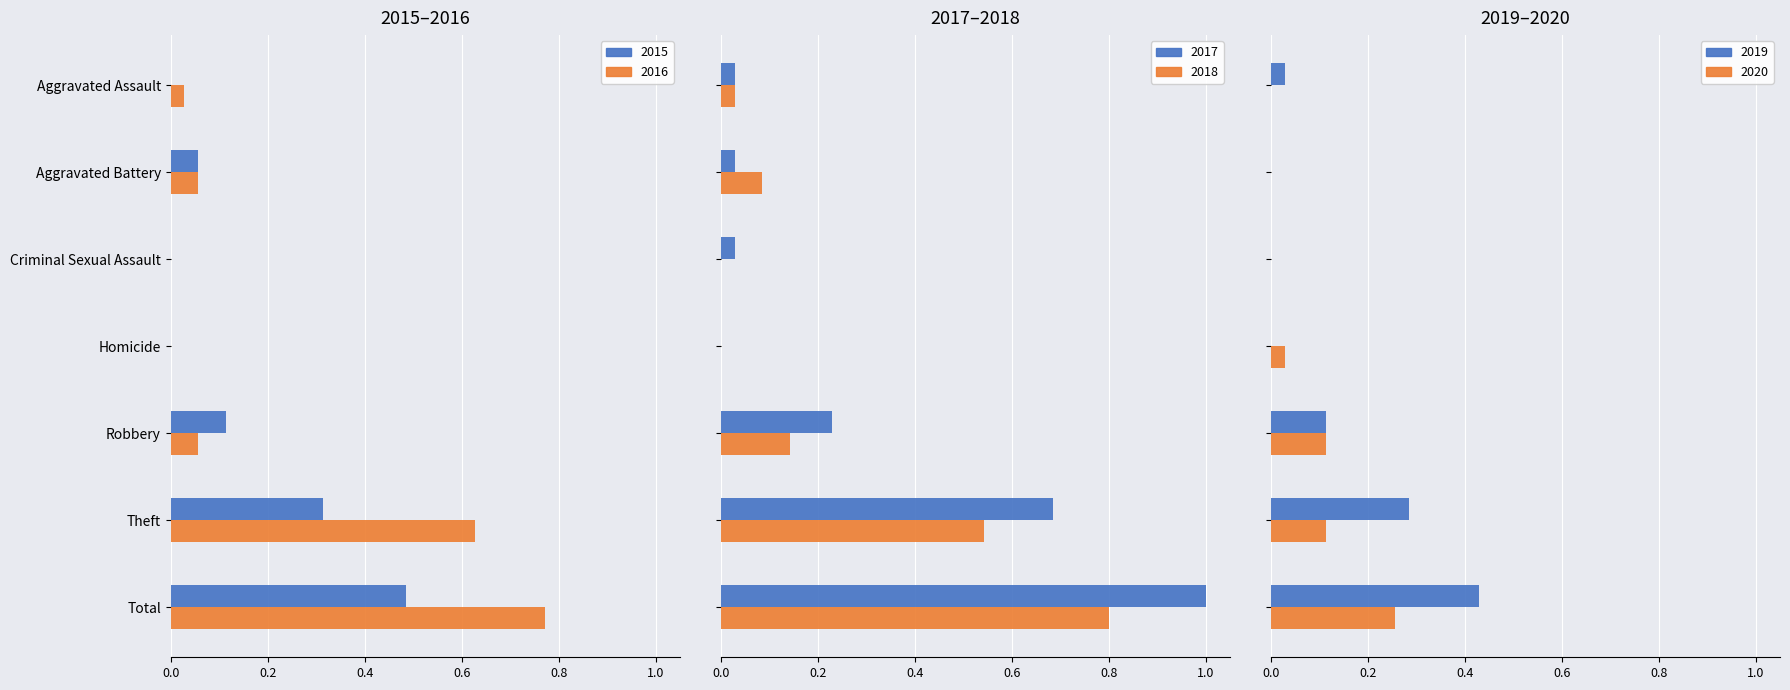

The value of 2015 at Aggravated Assault is 0.0. True or false?

True